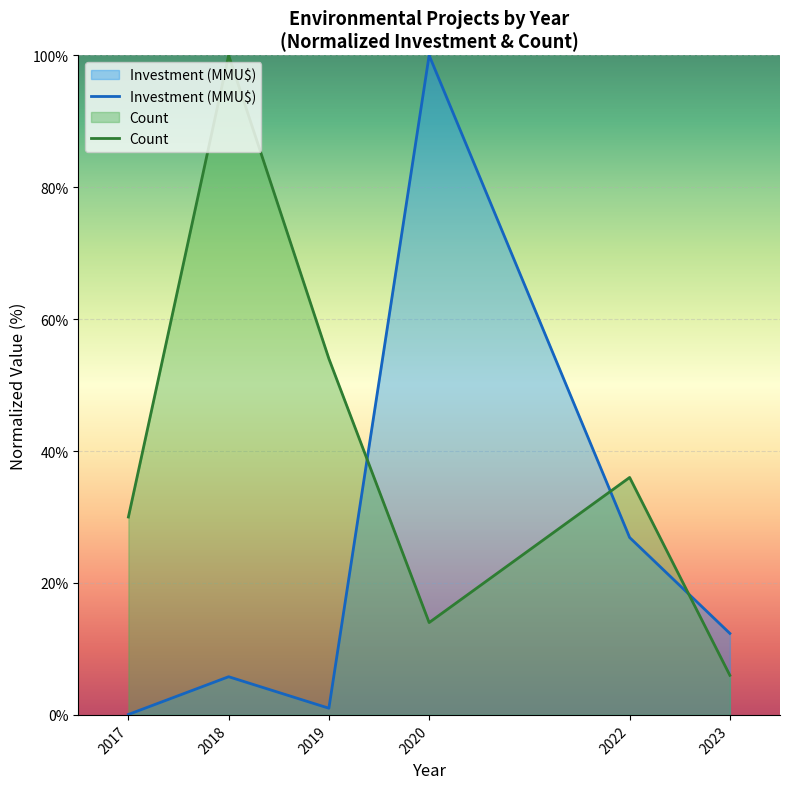

Reading left to right, transcribe all the data shown in this chart.

Investment (MMU$): 2017=0.1	2018=5.8	2019=1.0	2020=100.0	2022=26.9	2023=12.4
Count: 2017=30.0	2018=100.0	2019=54.0	2020=14.0	2022=36.0	2023=6.0